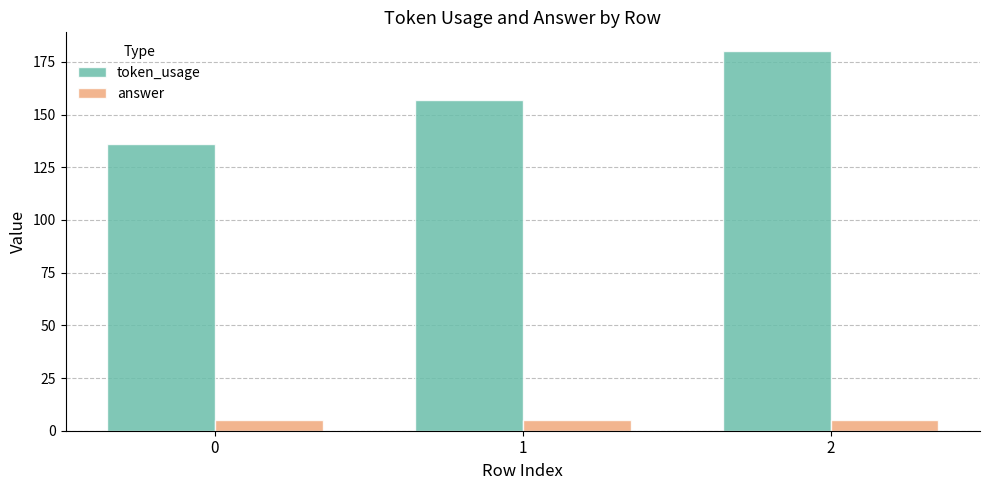

Does the chart contain stacked bars?

No